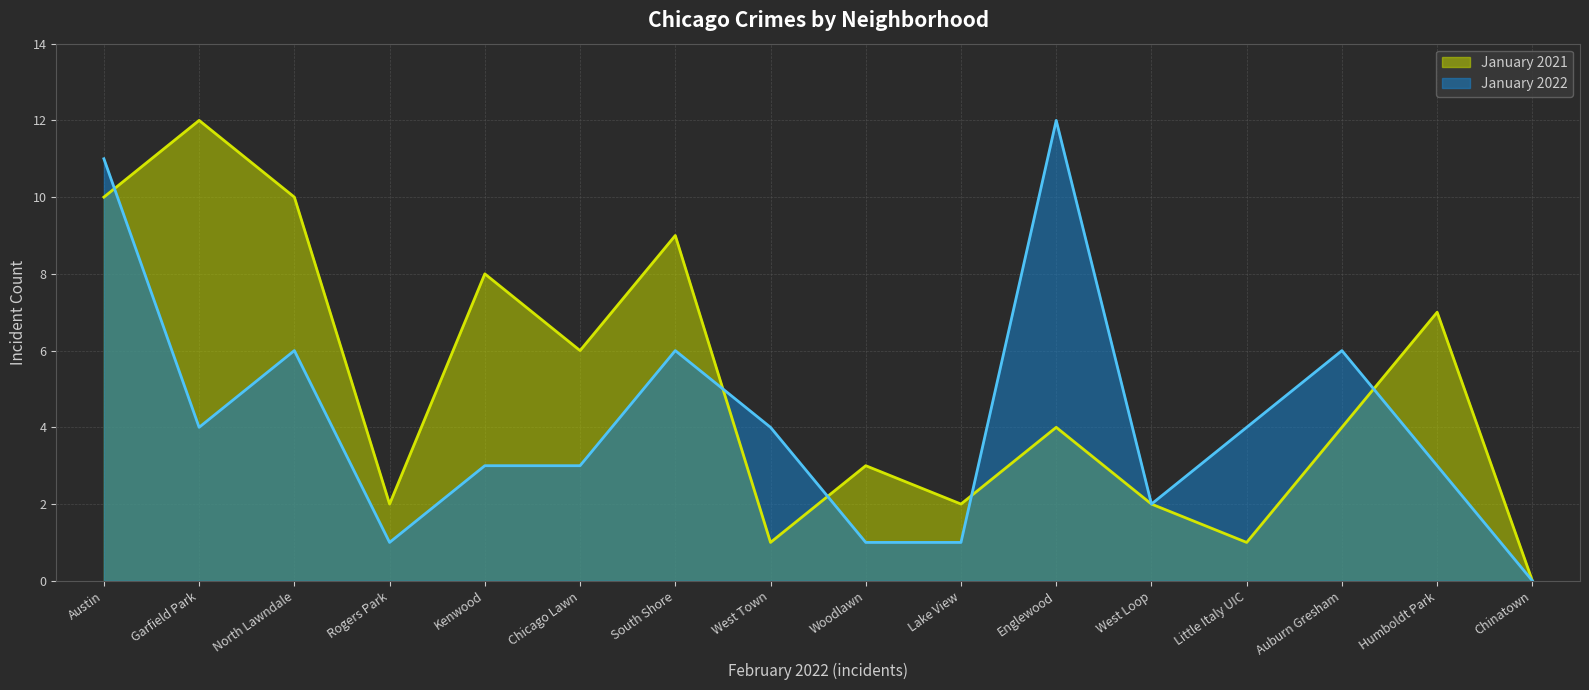

What is the difference between the maximum and minimum values in the January 2022 series?

12